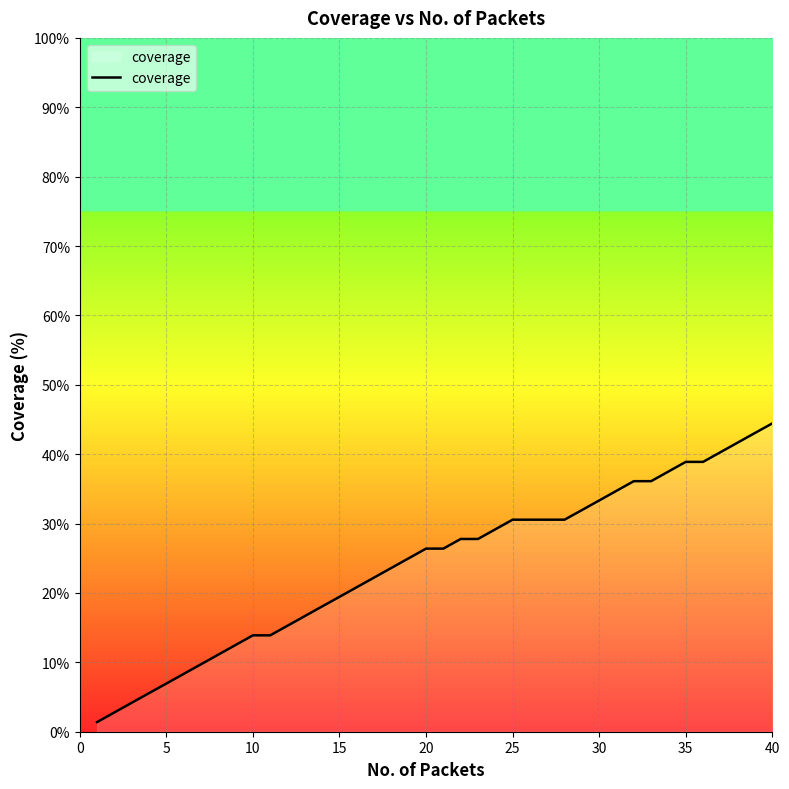

What is the maximum value shown in the chart?

44.4